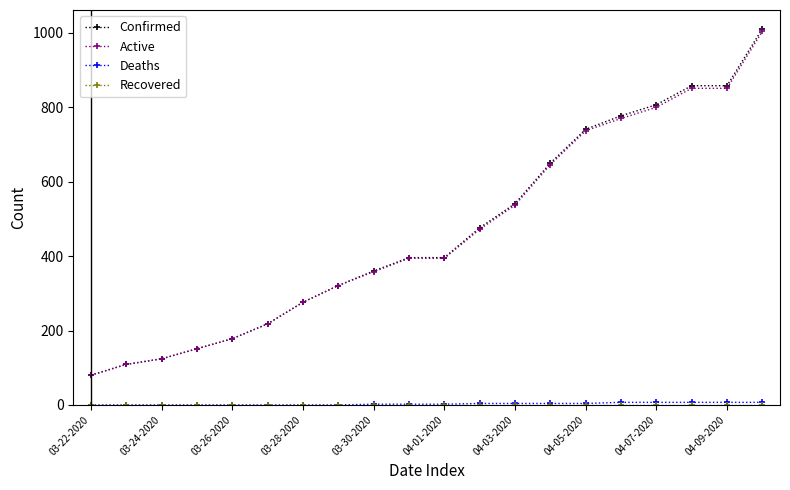

Which series has the widest spread of values?

Confirmed